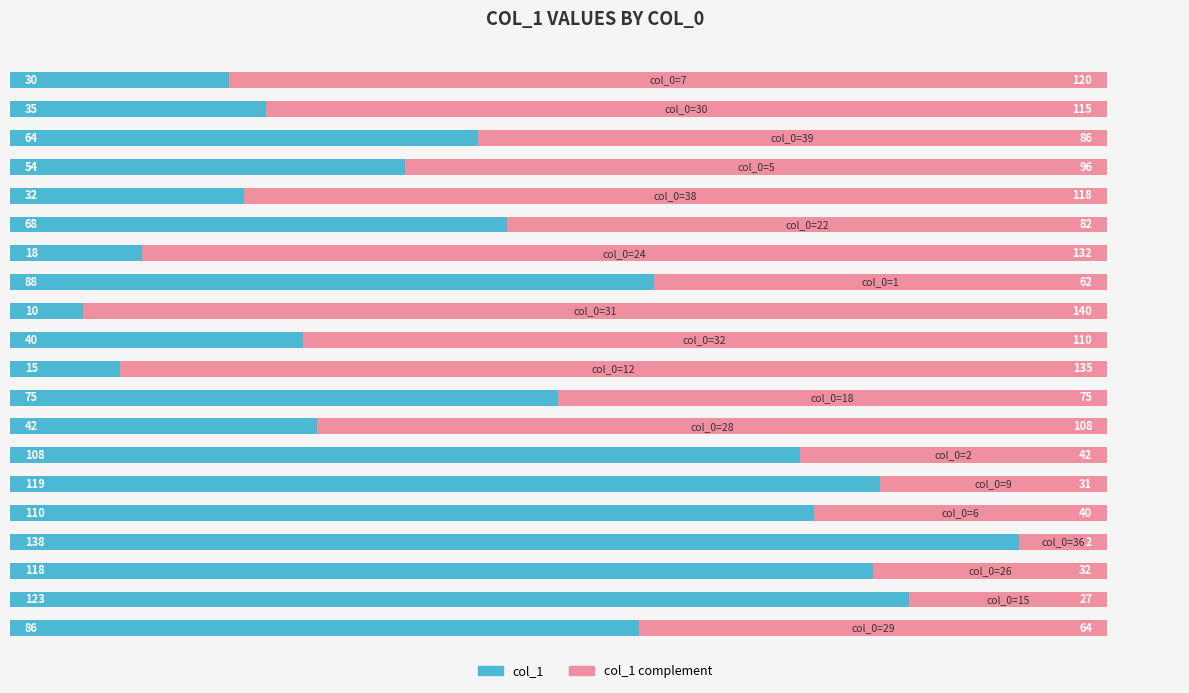

What is the maximum value for col_1?

138